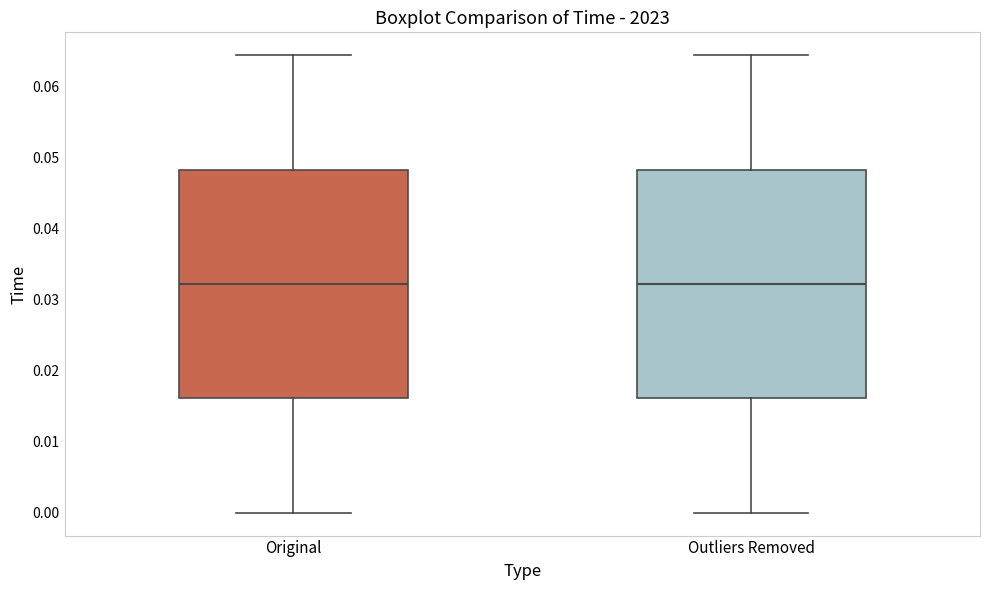

Reading left to right, read every box against the y-axis: the position of its median line, the range the box covers, and the ends of its whiskers. The values are not printed on the chart, so give them approximately, as read against the axis.

Original: median 0.032, box 0.016 to 0.048, whiskers 0.000 to 0.064
Outliers Removed: median 0.032, box 0.016 to 0.048, whiskers 0.000 to 0.064